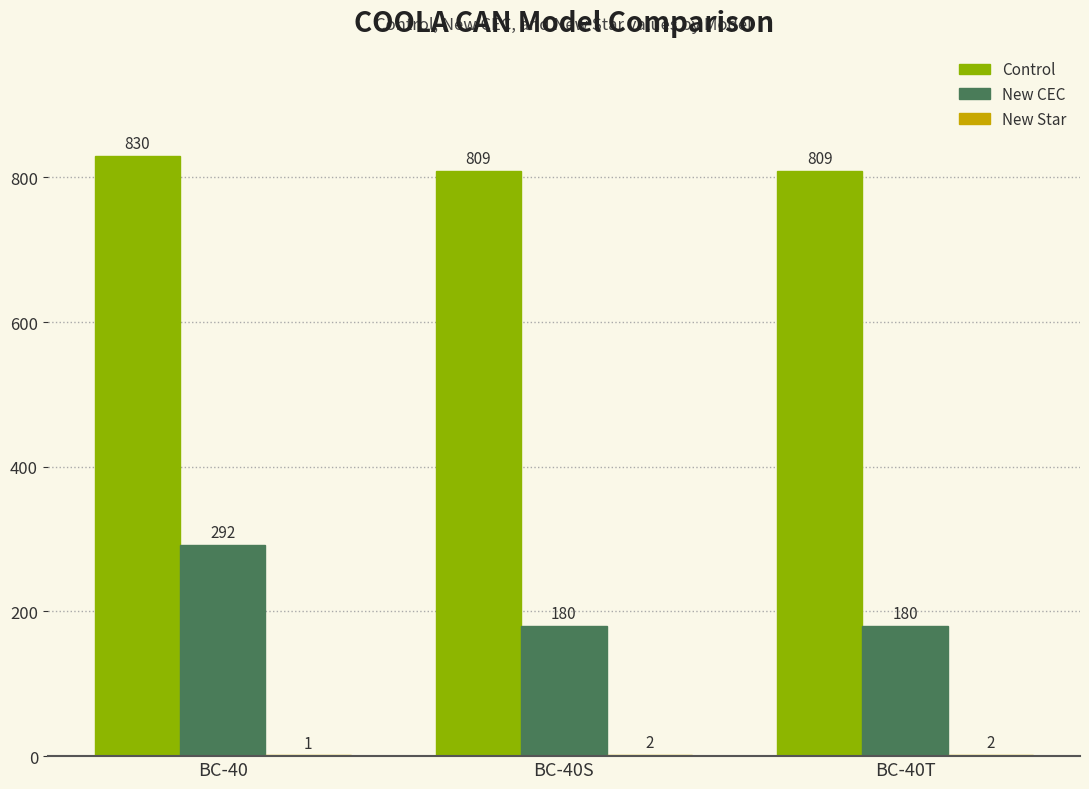

Which series has the largest total across all categories?

Control